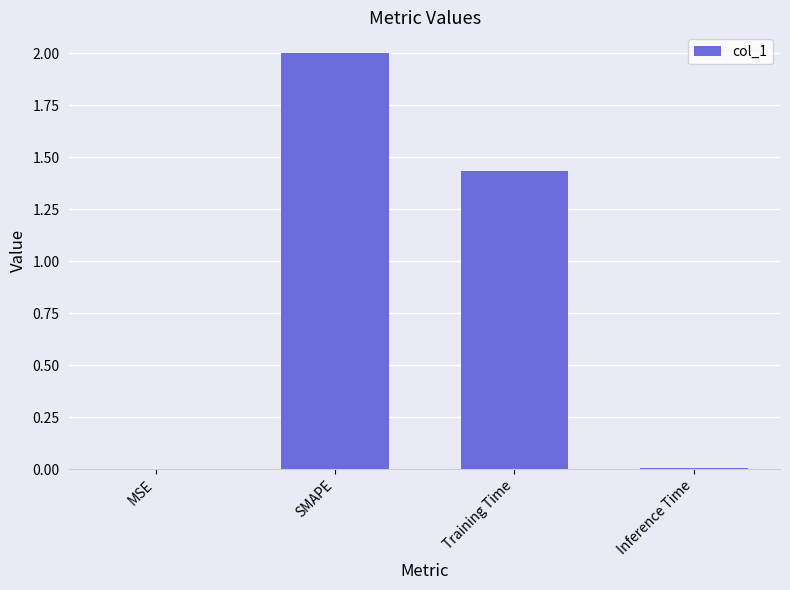

What is the sum of all values?

3.4